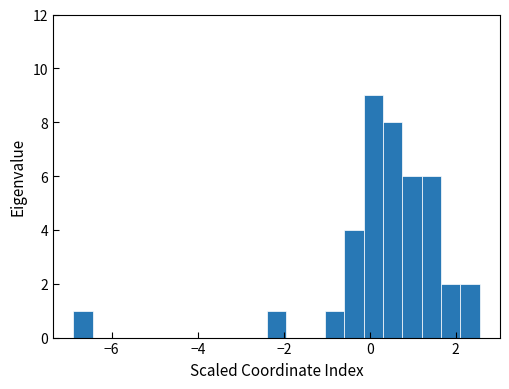

Read against the x-axis, roughly where is the centre of the tallest bar?

0.0